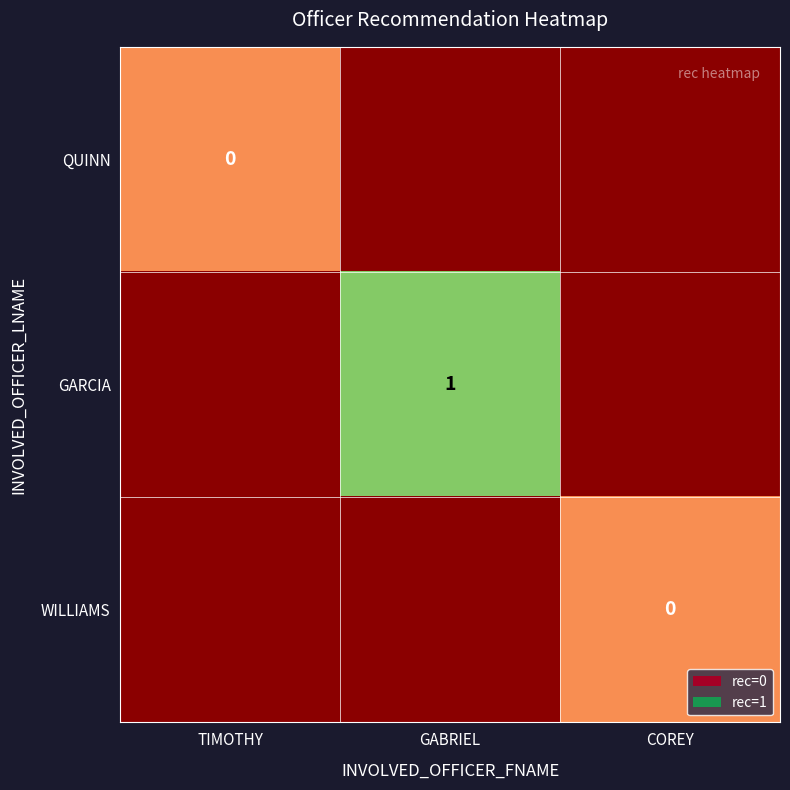

Is it true that GARCIA equals 2 at GABRIEL?

False